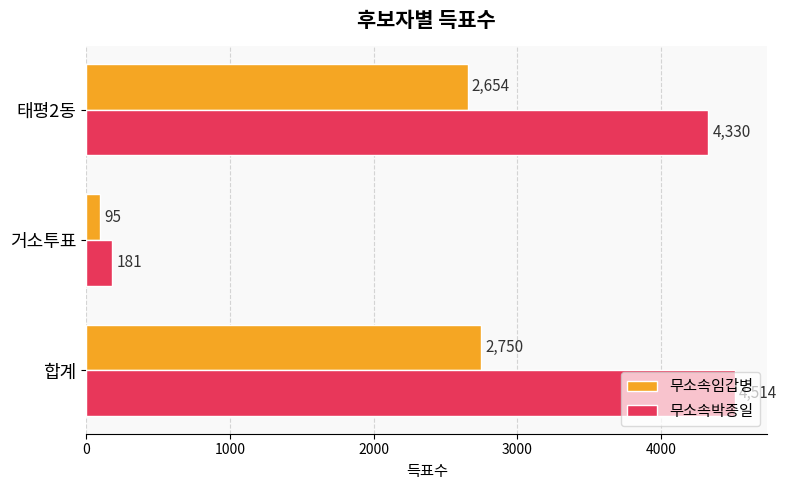

The value of 무소속박종일 at 합계 is 7462. True or false?

False